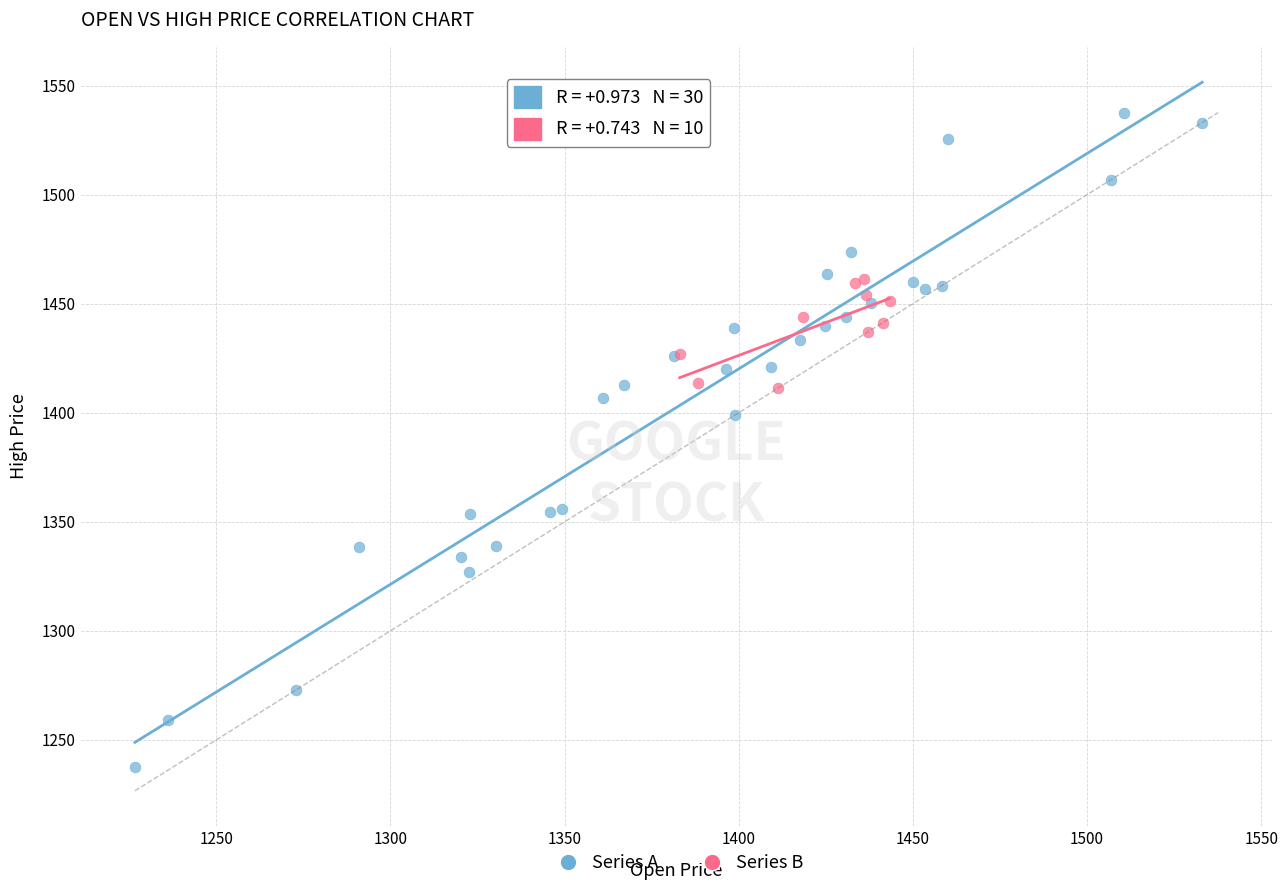

Which series reaches the minimum Y coordinate?

Series A